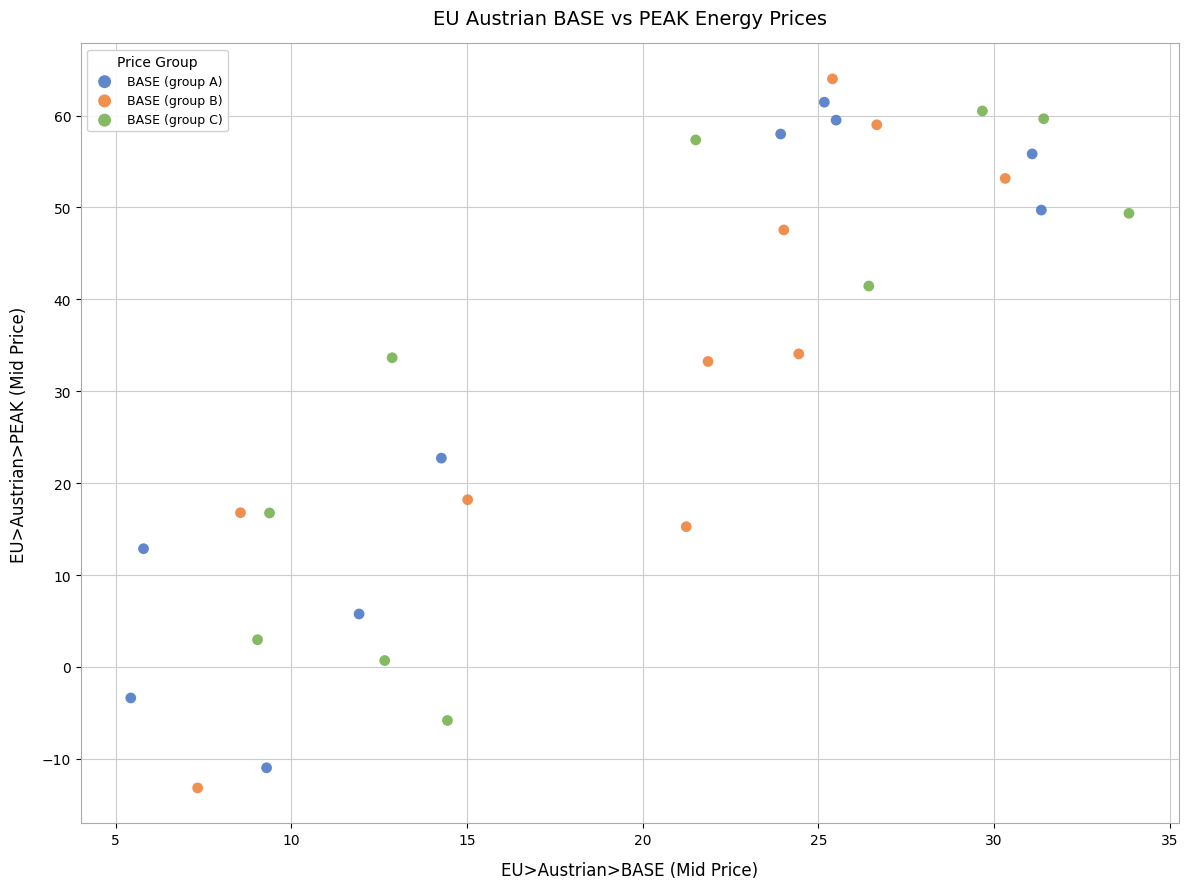

Which series has the widest spread of Y values?

BASE (group B)